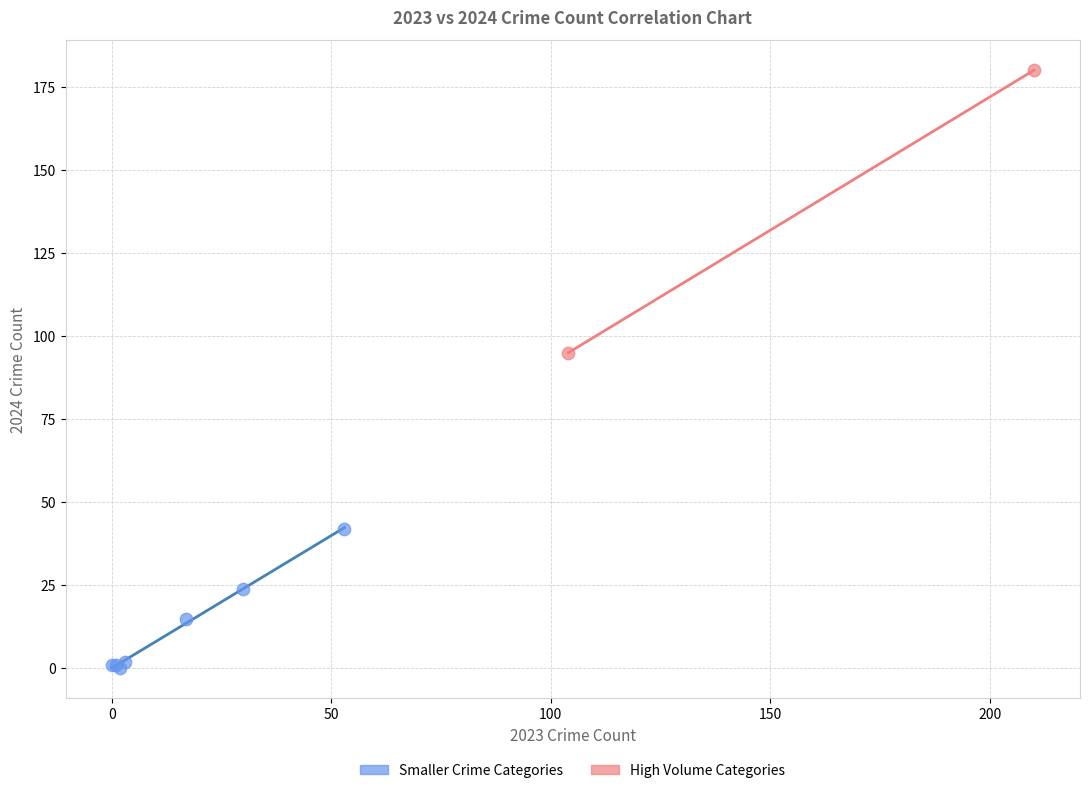

What are all the series names shown in the legend?

Smaller Crime Categories, High Volume Categories